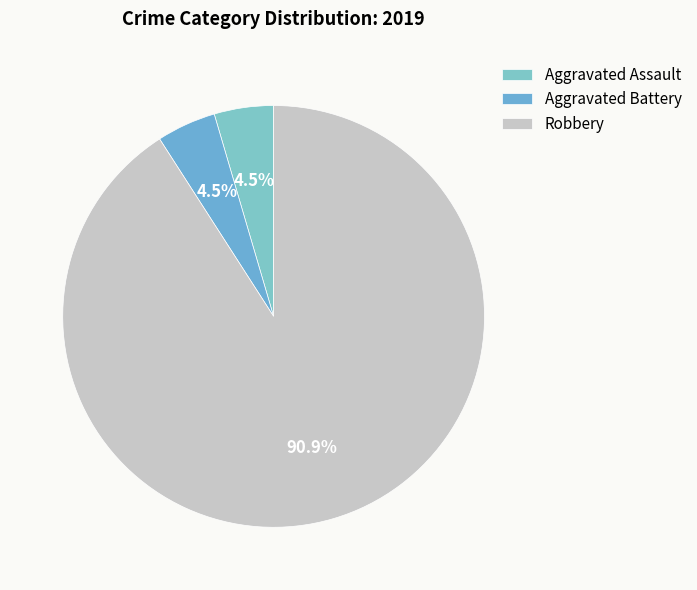

Which slice is the largest?

Robbery